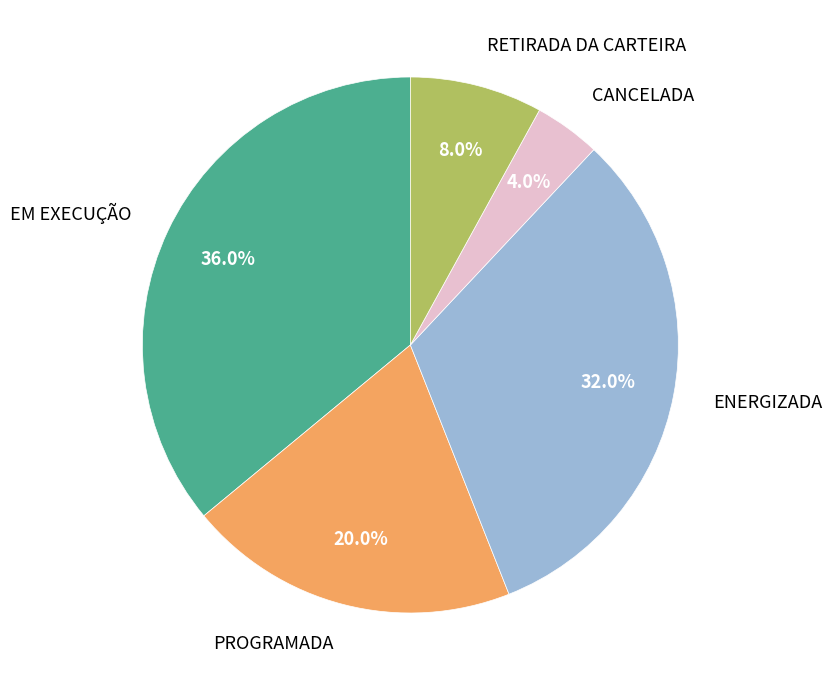

What is the ratio of the value at CANCELADA to the value at ENERGIZADA?

0.1